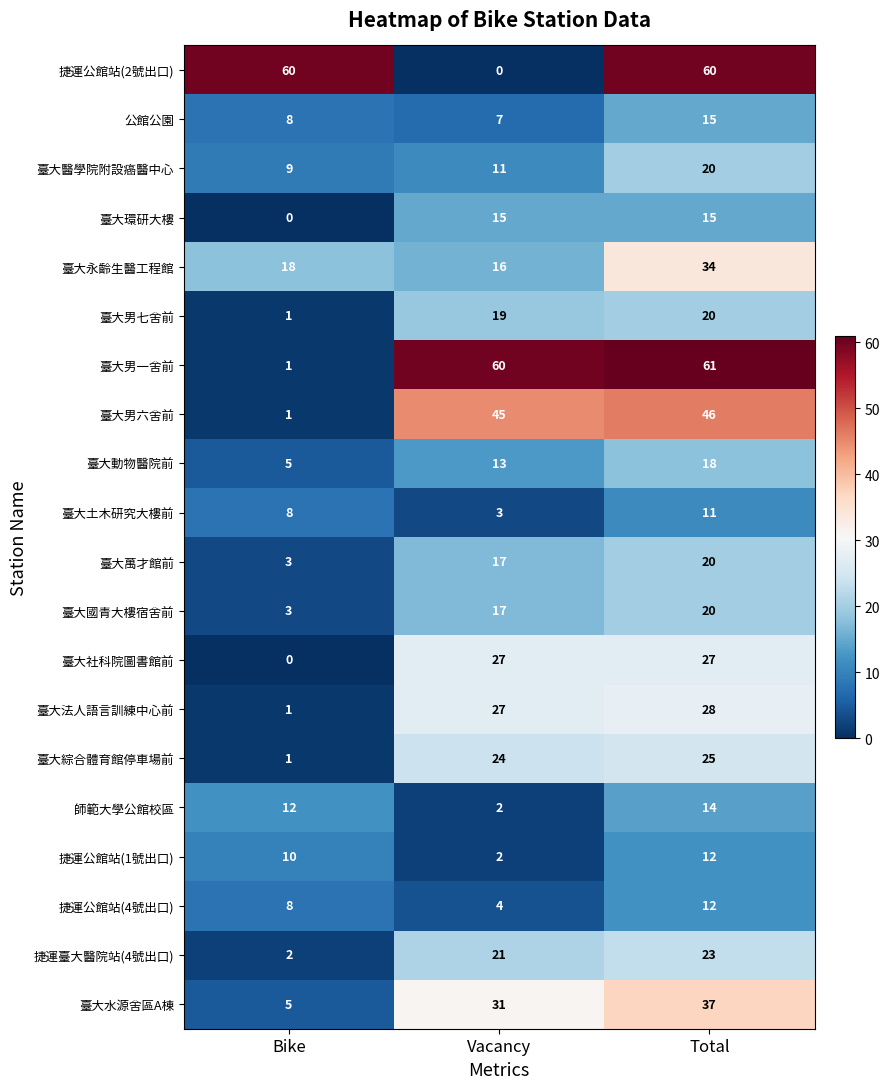

What is the lowest value of the 臺大動物醫院前 series?

5